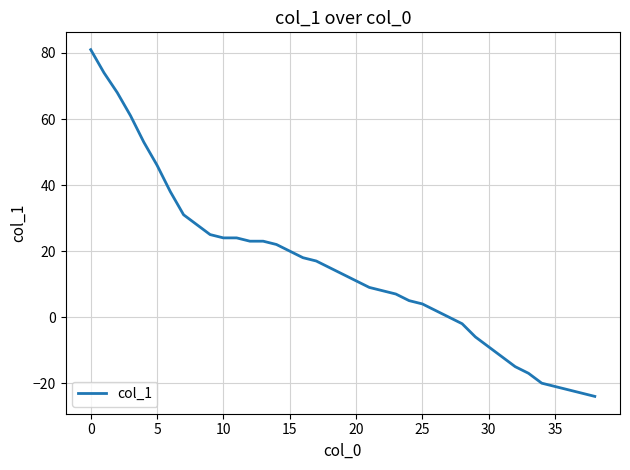

What is the minimum value shown in the chart?

-24